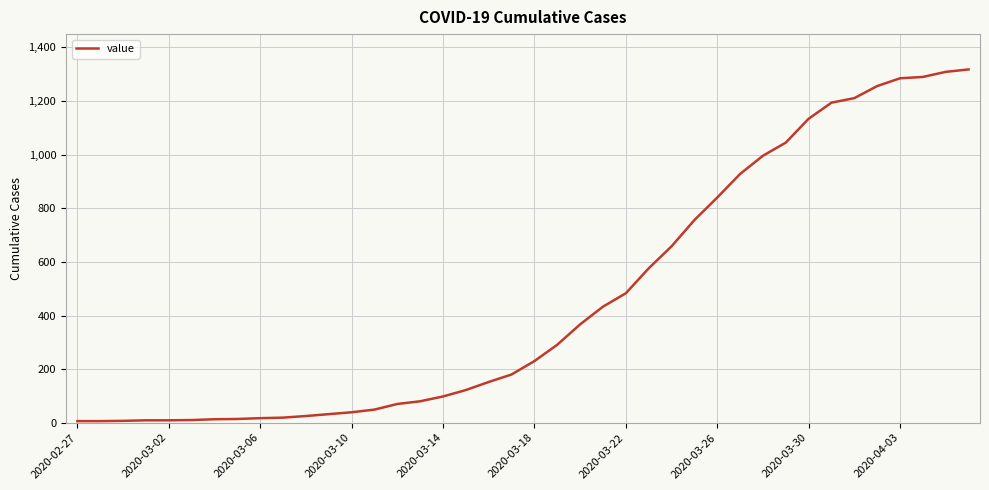

What is the greatest value displayed?

1318